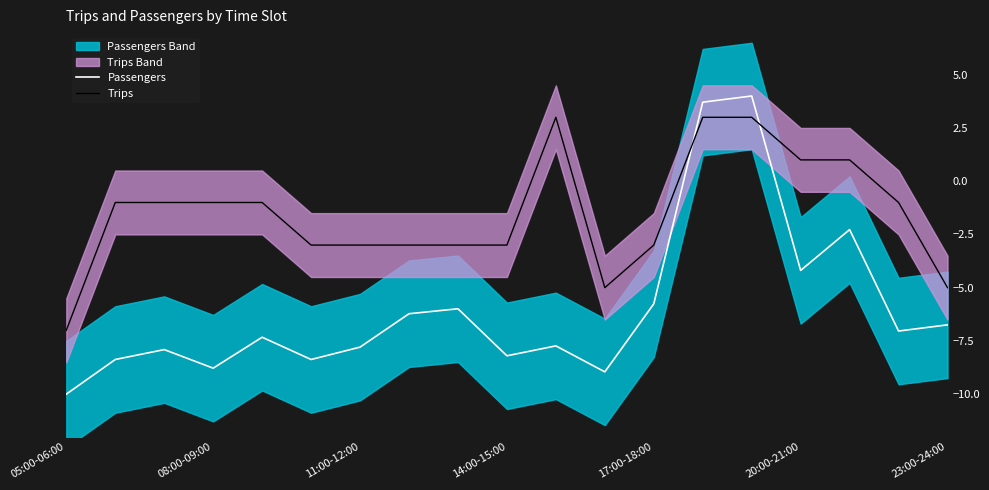

Which series has the widest spread of values?

Passengers